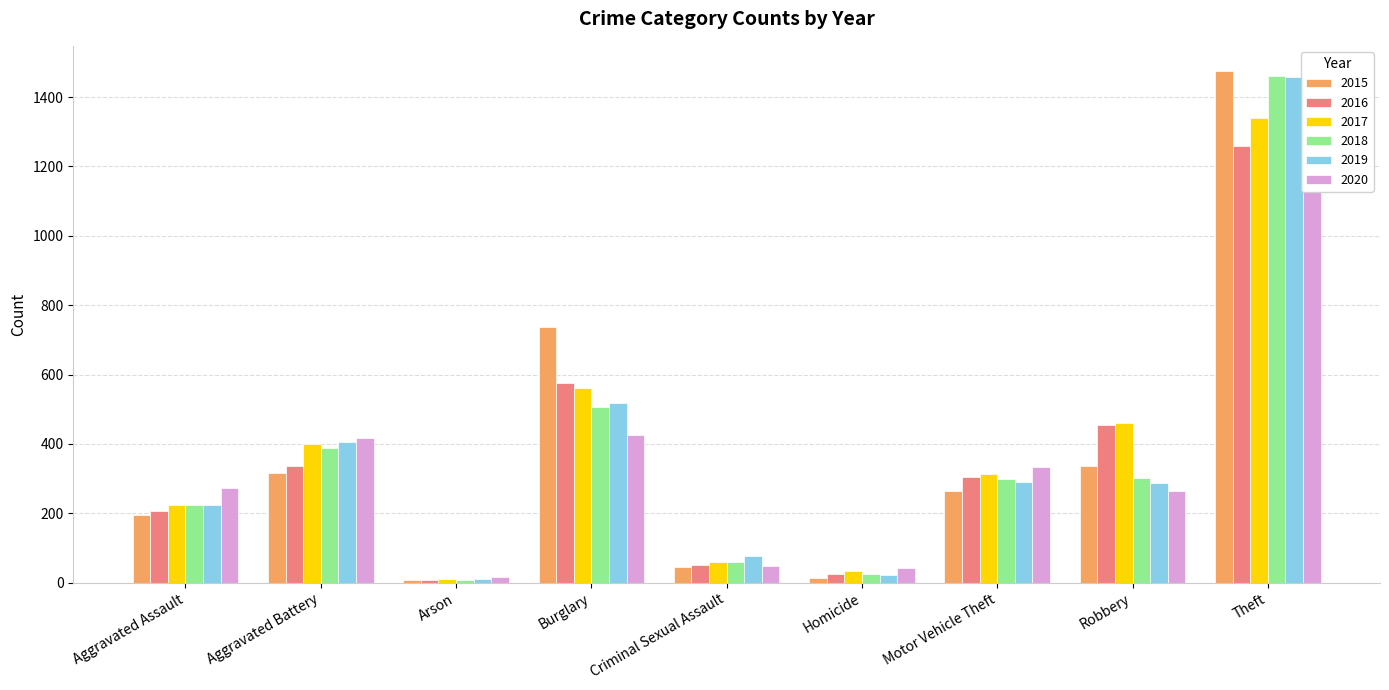

What is the difference between the maximum and minimum values in the 2019 series?

1447